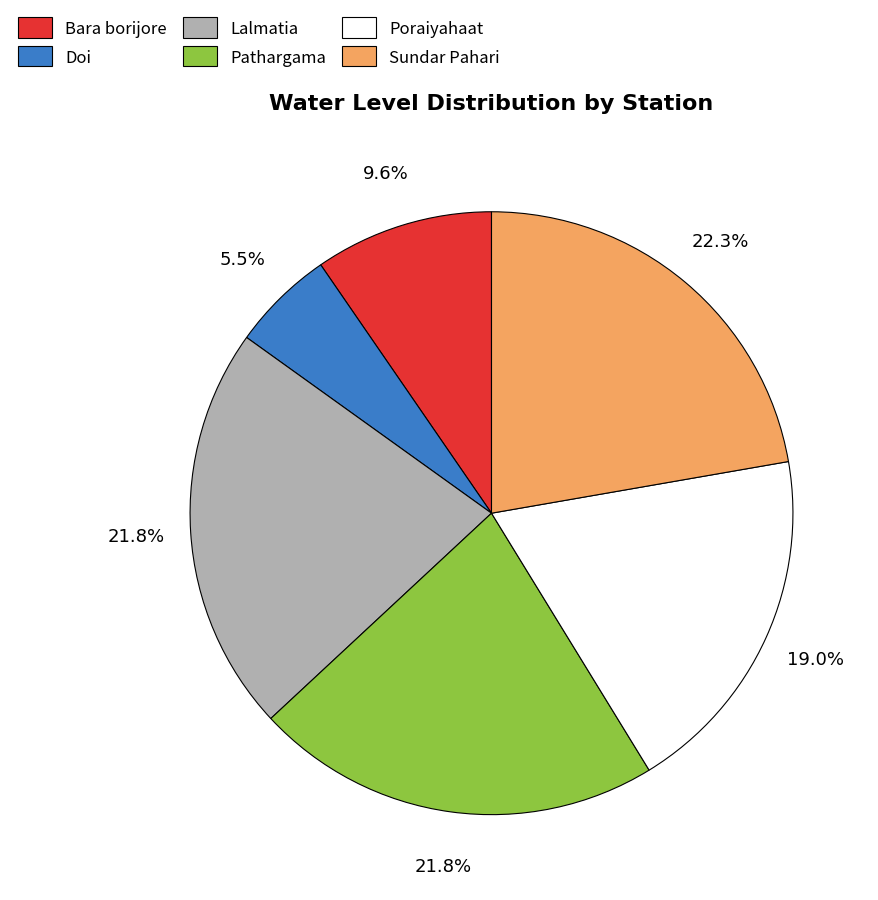

Between Poraiyahaat and Lalmatia, which is larger?

Lalmatia